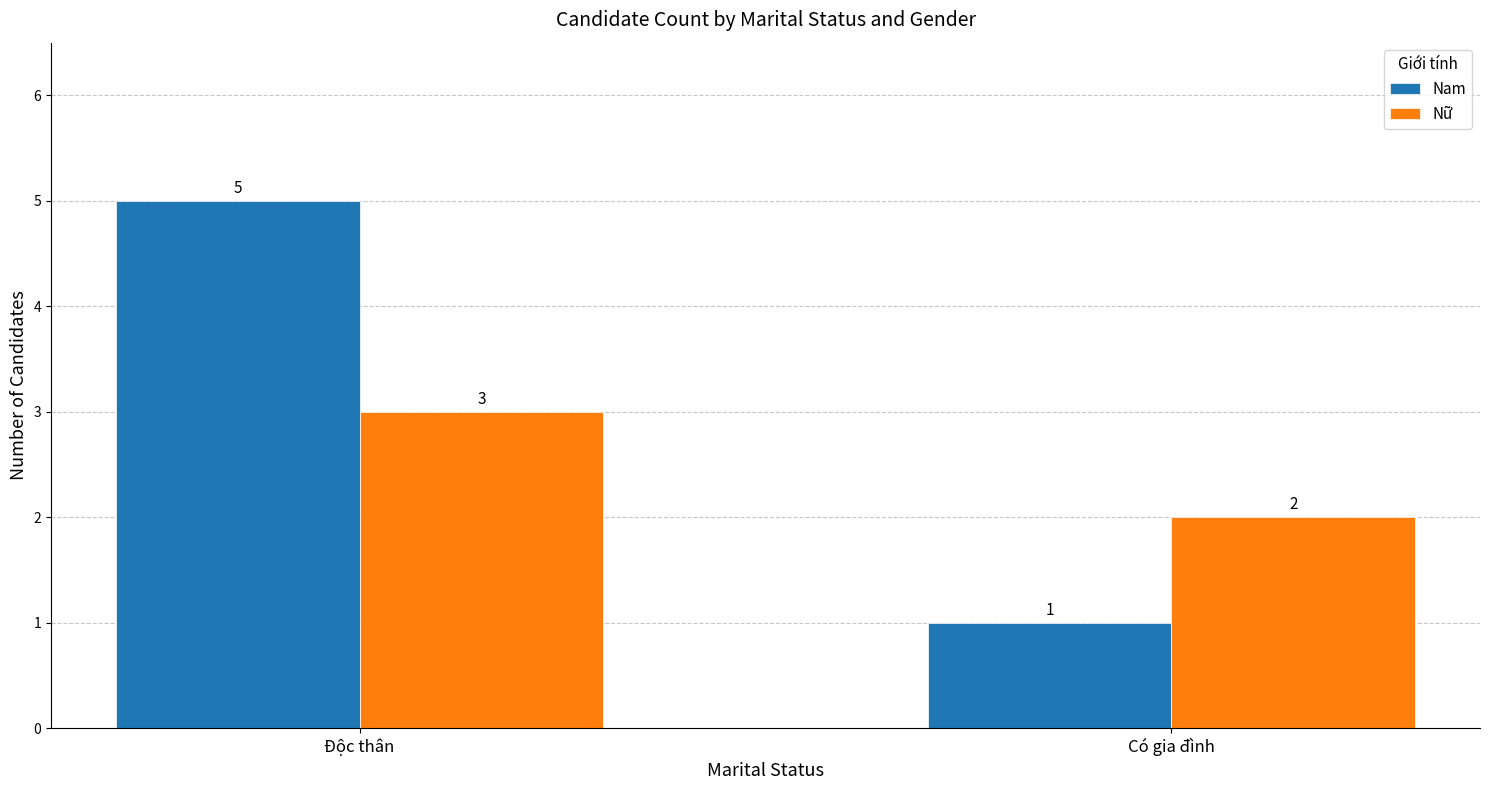

What is the total value across all series at Độc thân?

8